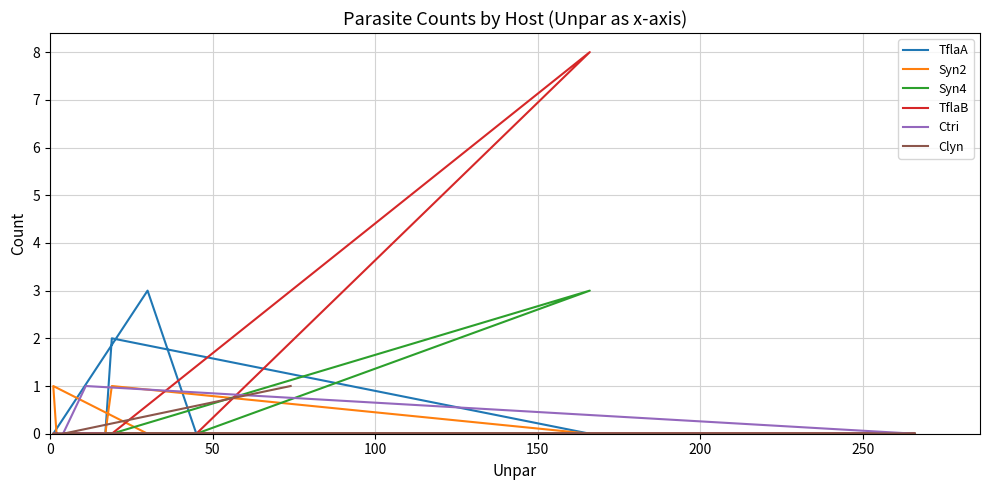

Does the chart display data point markers on the line(s)?

No